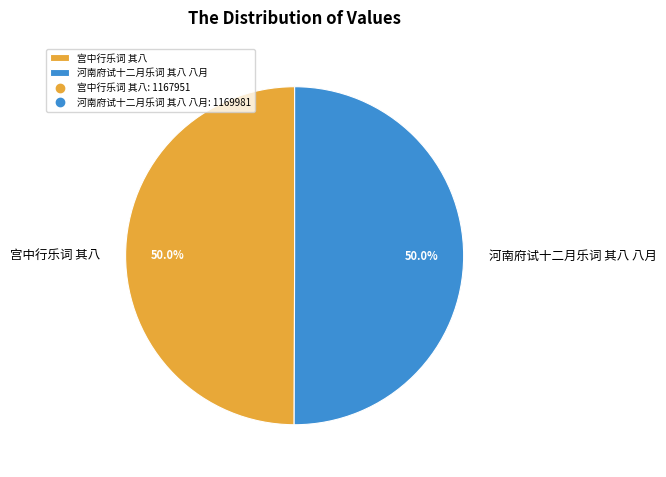

What percentage do 宫中行乐词 其八 and 河南府试十二月乐词 其八 八月 together represent?

100.0%